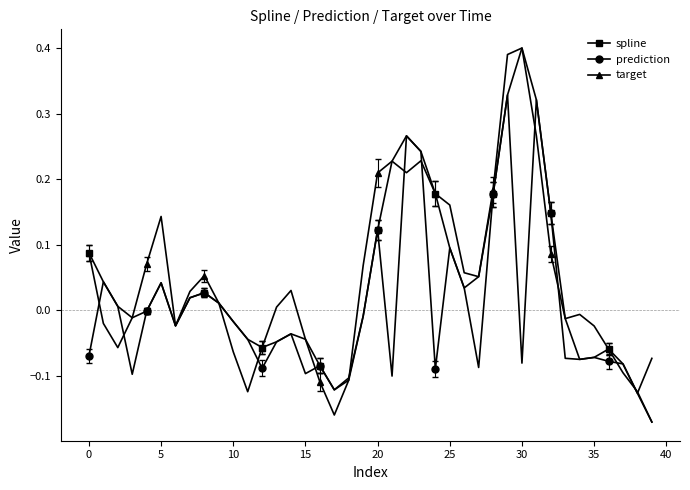

True or false: prediction has more than 0 points higher than both neighbors.

True